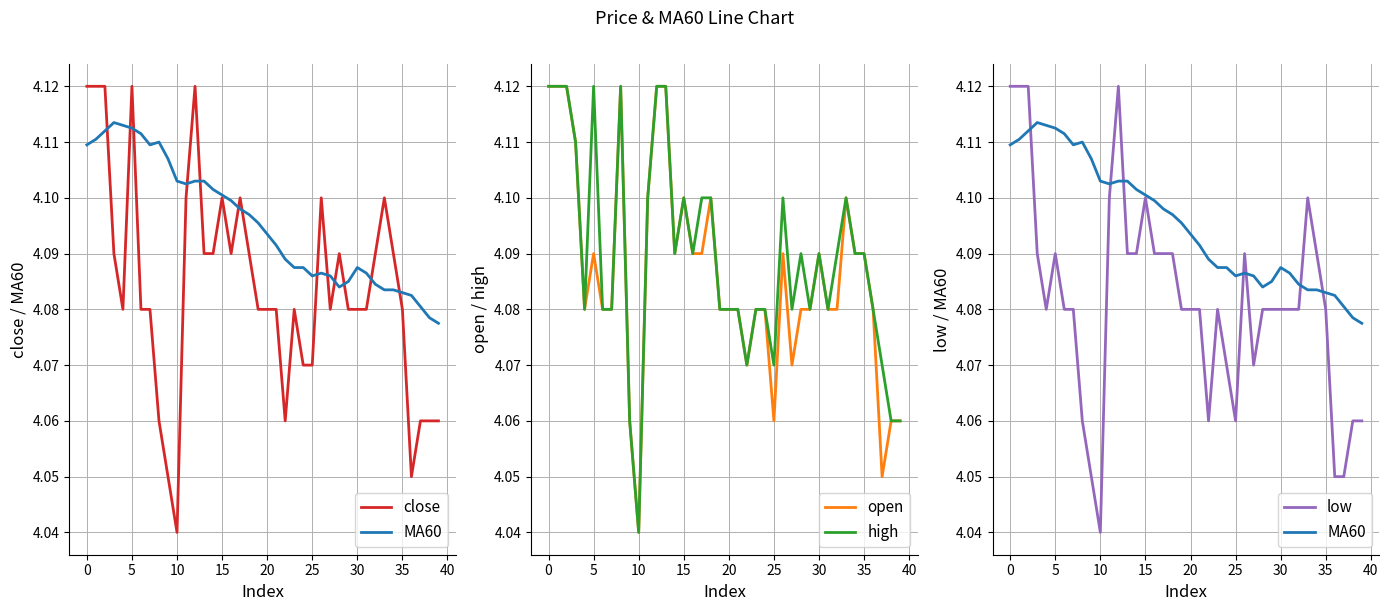

At which label is open closest to 4?

10